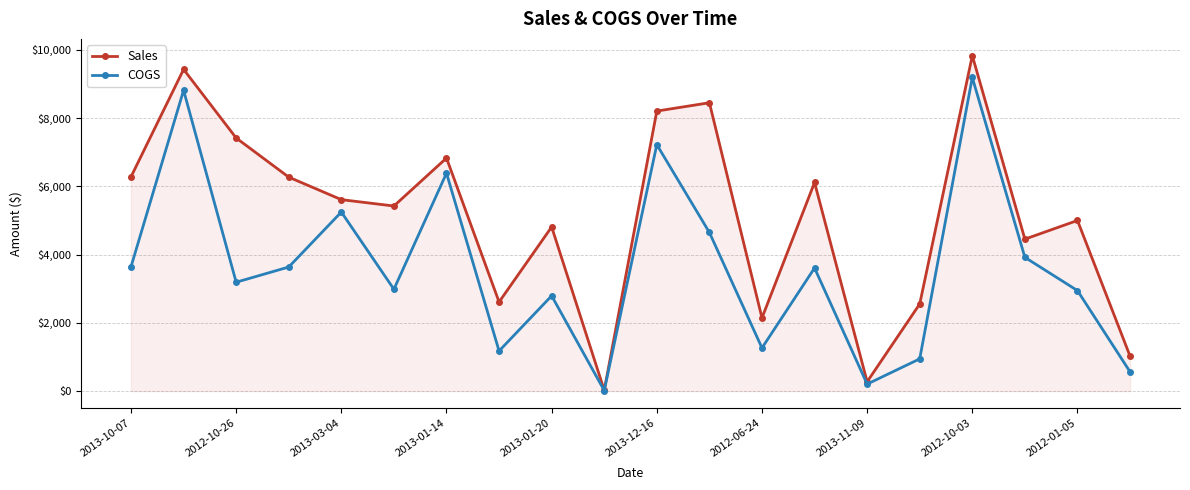

What is the value of the Sales point at the 14th from the left?

6113